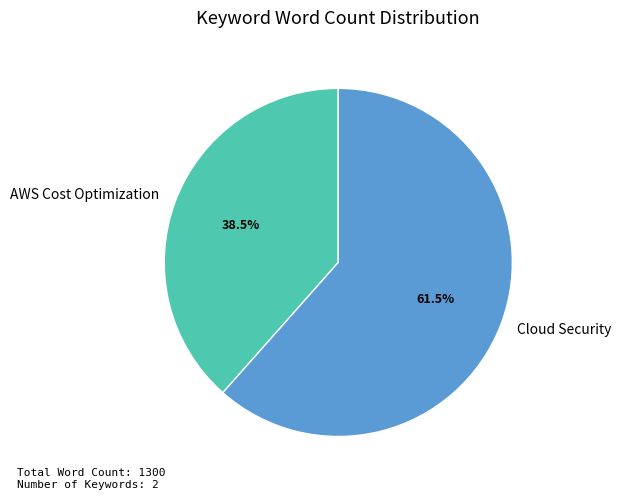

To the nearest percent, what is the combined percentage of Cloud Security and AWS Cost Optimization?

100%